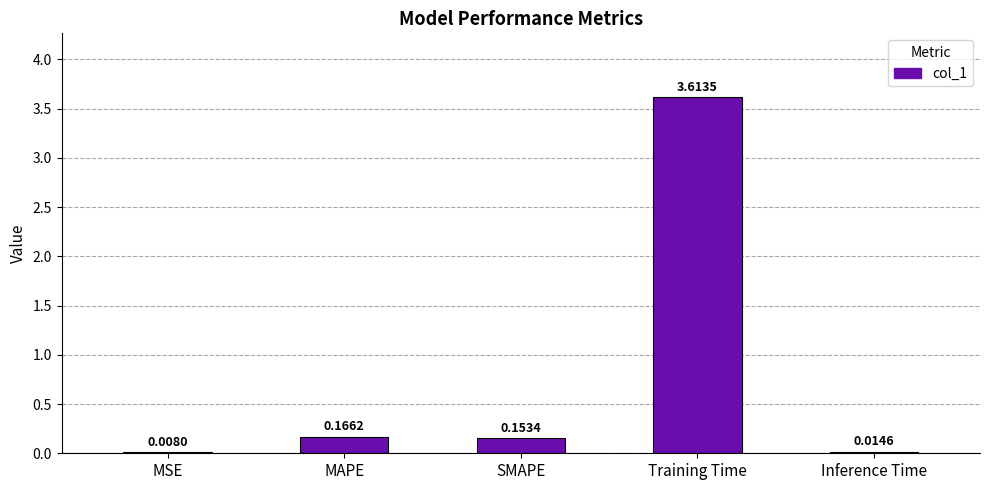

Does the chart contain stacked bars?

No